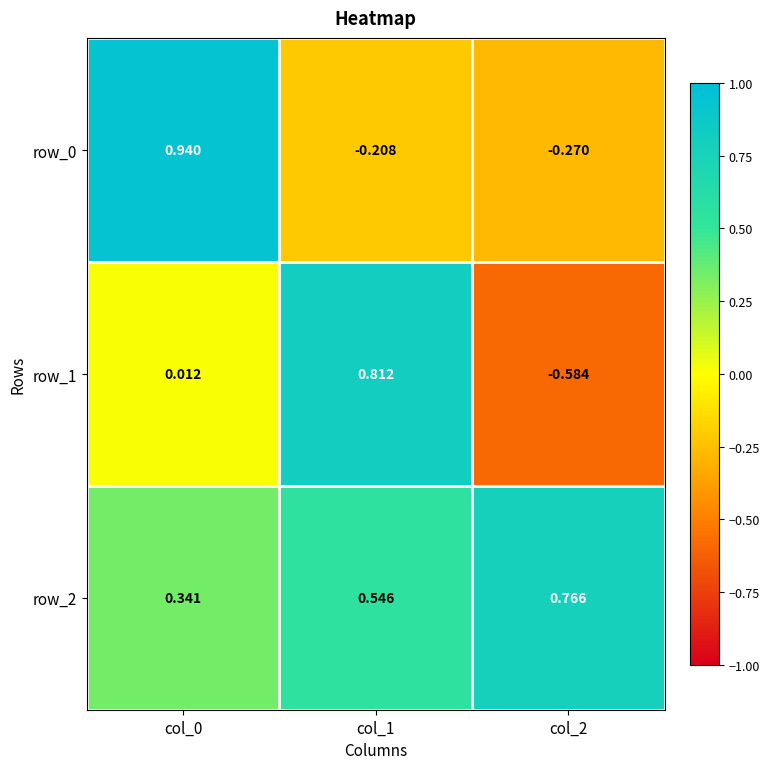

Which series has the largest total across all categories?

row_2